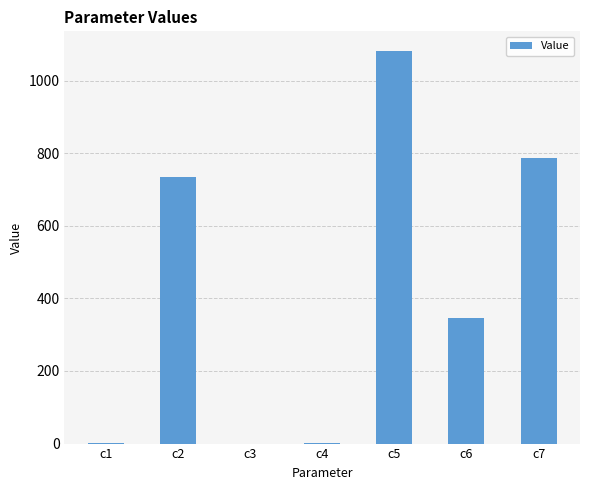

What is the greatest value displayed?

1081.6